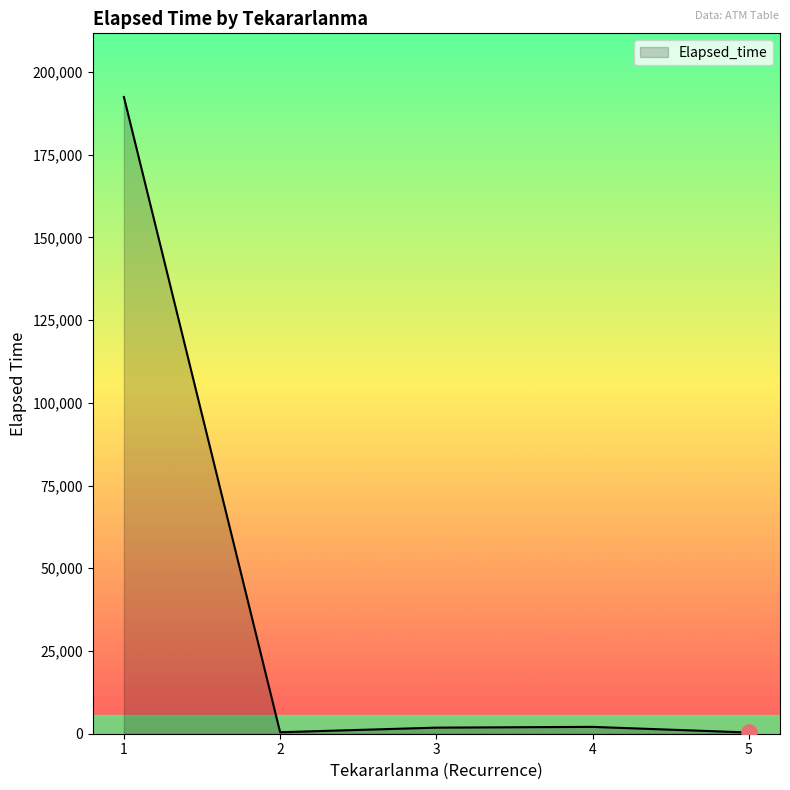

What is the average value?

39430